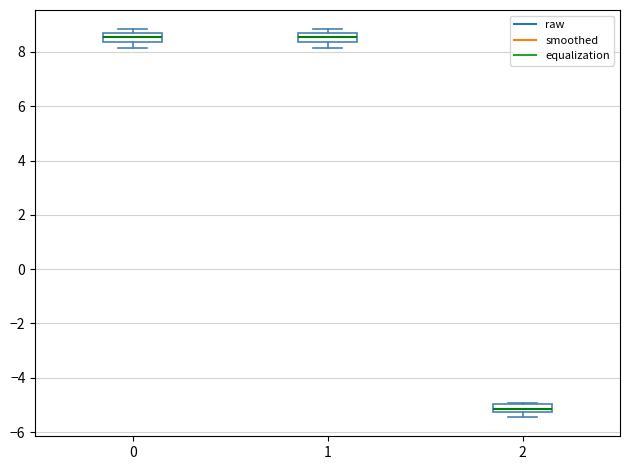

Where is the upper edge of the box at x = 1 on the y-axis? The values are not printed on the chart, so give them approximately, as read against the axis.

8.6